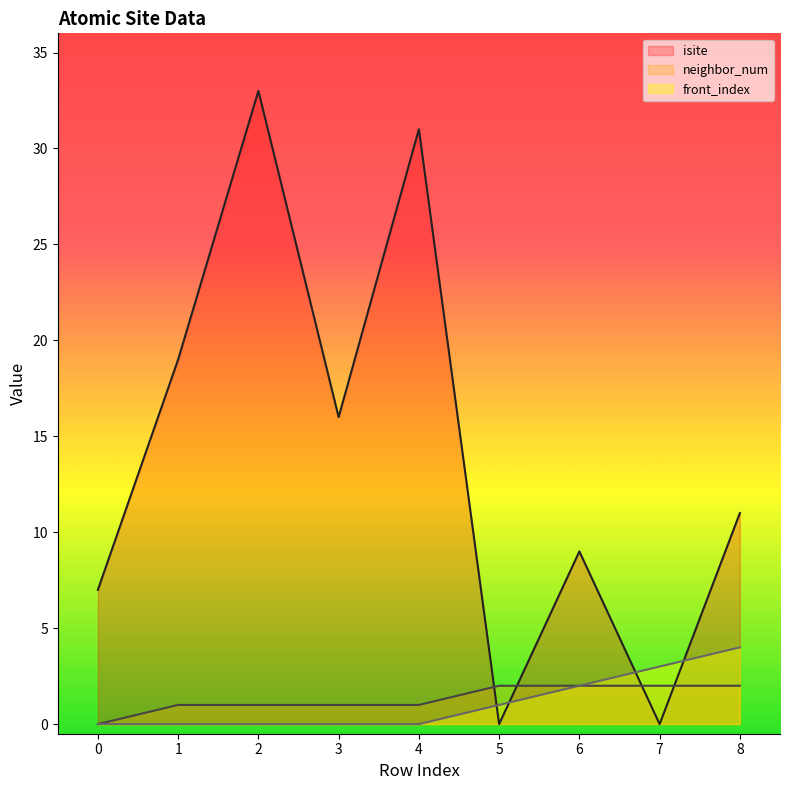

How many data points in front_index are above 0?

4